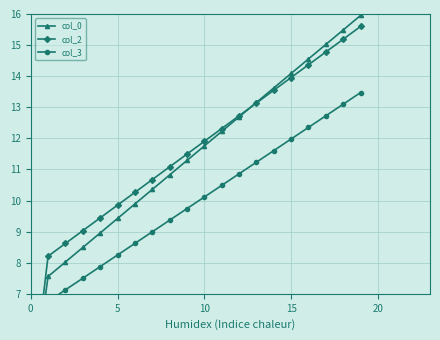

Which label corresponds to the largest value in the chart?

19